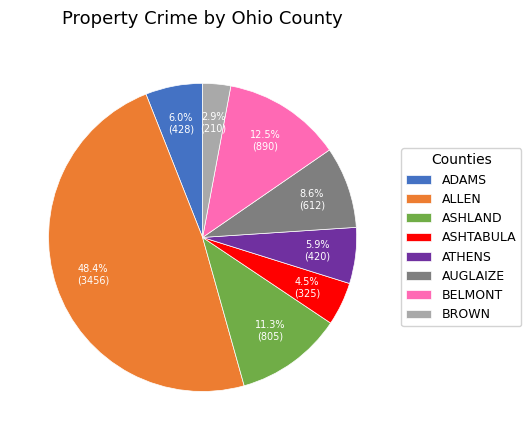

How many slices are in this pie chart?

8